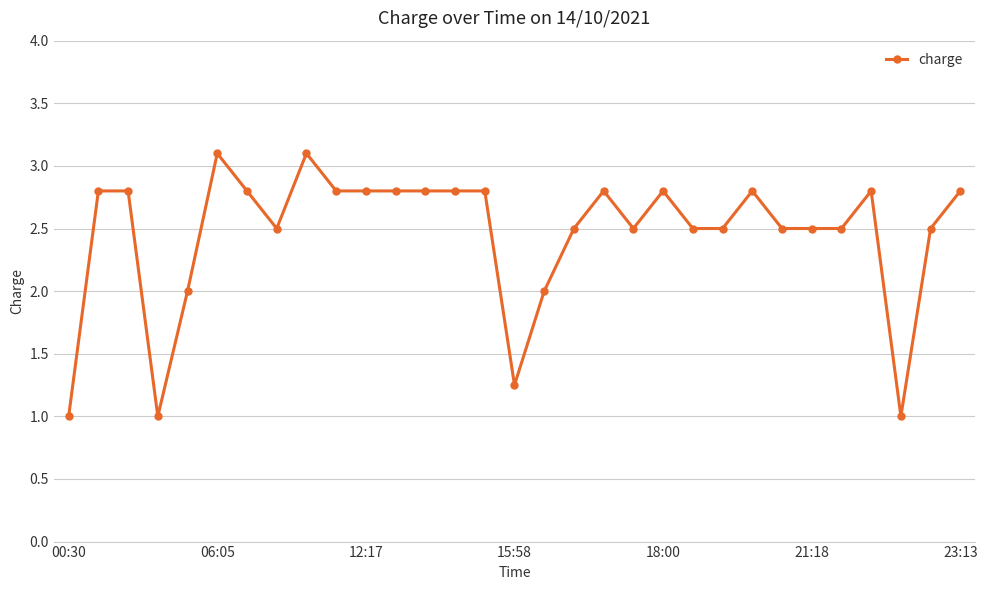

What is the value of the 30th point from the left?

2.5